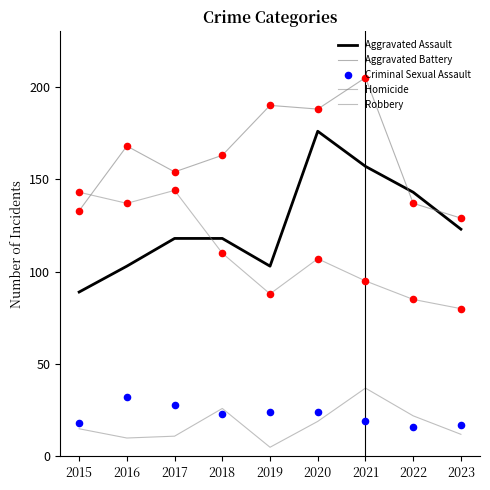

Which series reaches the maximum Y coordinate?

Aggravated Battery